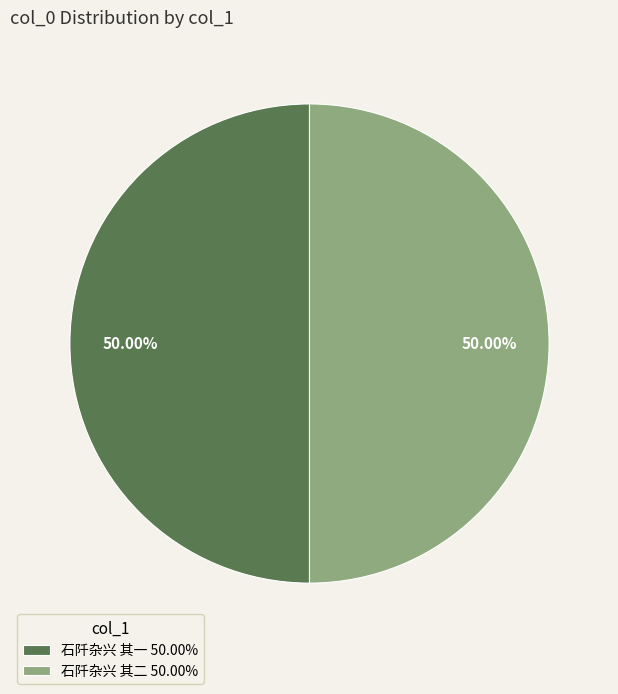

What is the ratio of the value at 石阡杂兴 其一 50.00% to the value at 石阡杂兴 其二 50.00%?

1.0